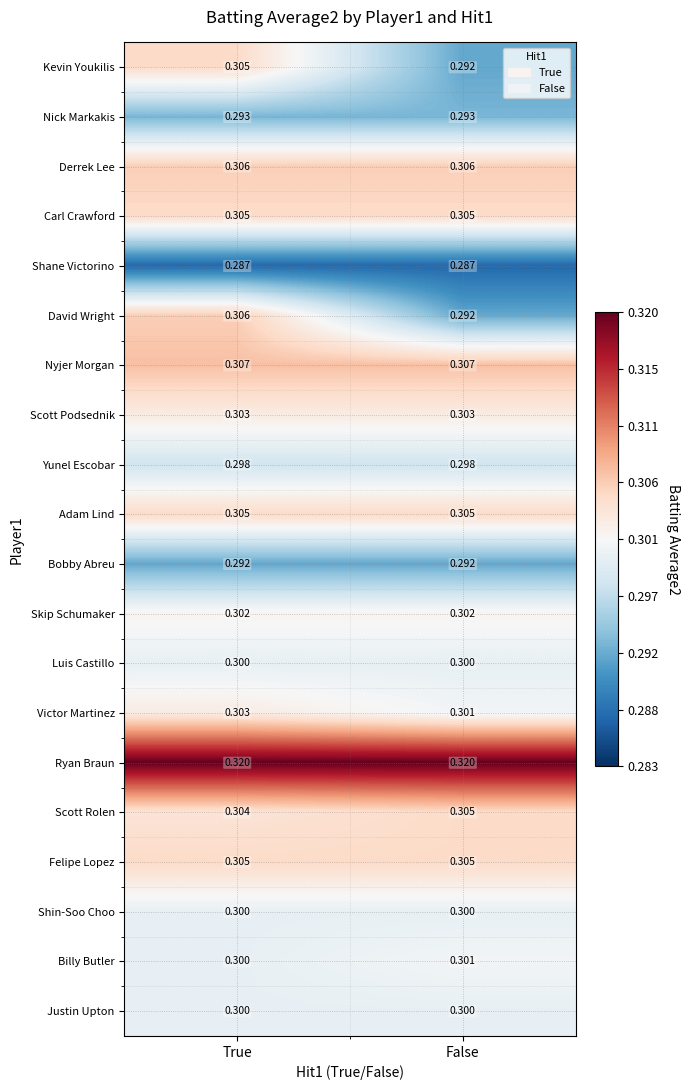

At which category is the sum across all series the highest?

True